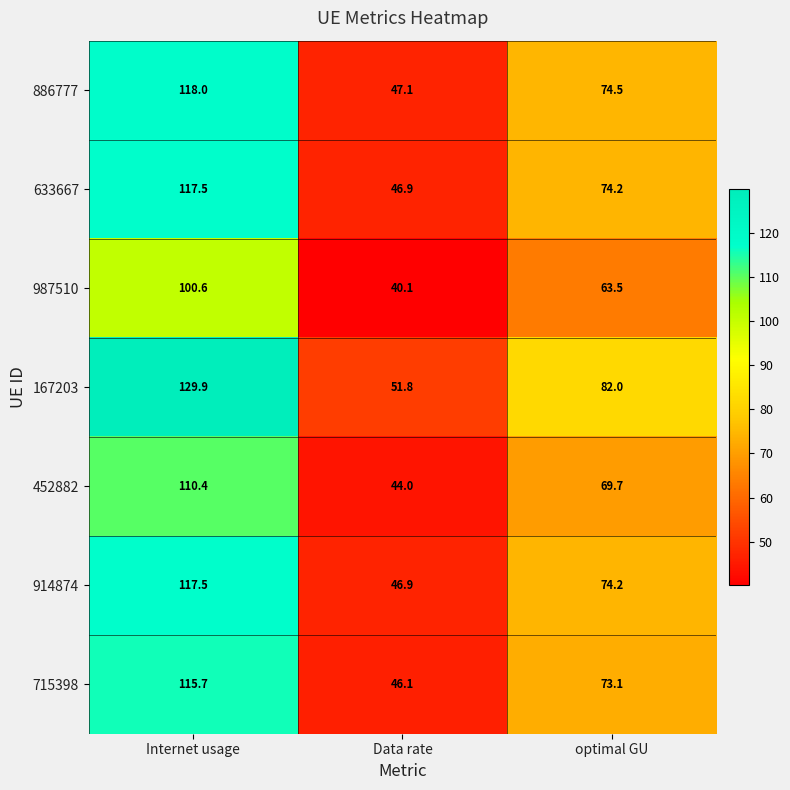

Reading left to right, list all the values displayed in this chart.

886777: Internet usage=118.0	Data rate=47.1	optimal GU=74.5
633667: Internet usage=117.5	Data rate=46.9	optimal GU=74.2
987510: Internet usage=100.6	Data rate=40.1	optimal GU=63.5
167203: Internet usage=129.9	Data rate=51.8	optimal GU=82.0
452882: Internet usage=110.4	Data rate=44.0	optimal GU=69.7
914874: Internet usage=117.5	Data rate=46.9	optimal GU=74.2
715398: Internet usage=115.7	Data rate=46.1	optimal GU=73.1